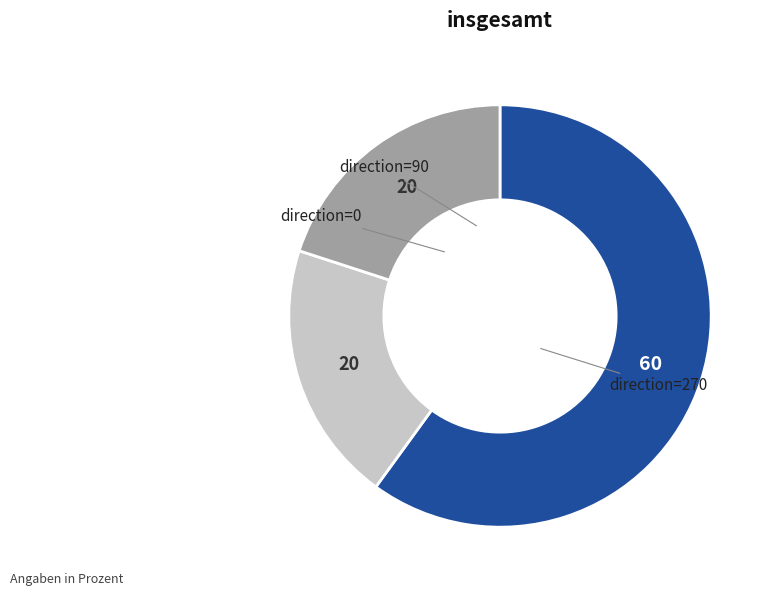

Is there a majority slice in this chart?

Yes